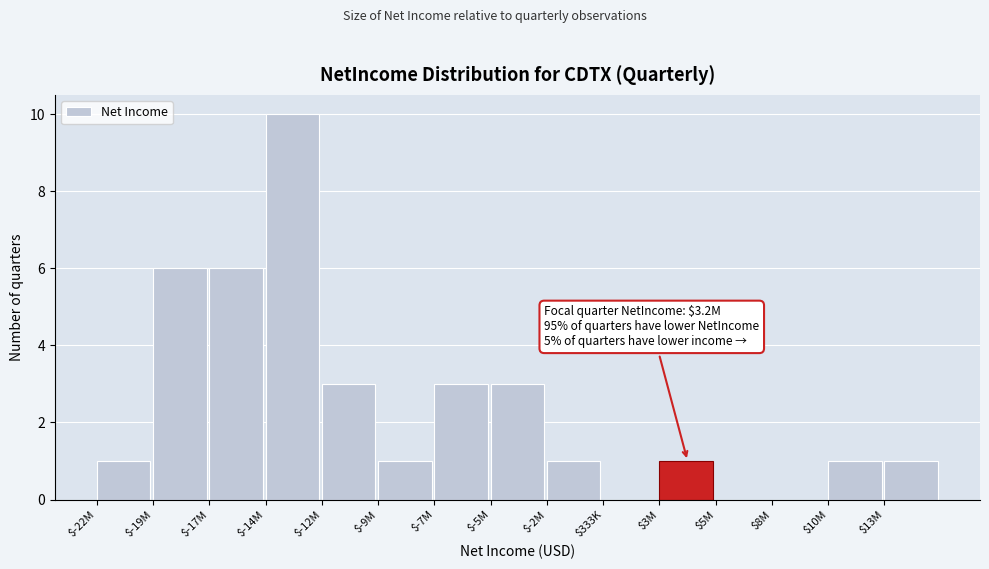

What is the sum of all values?

37